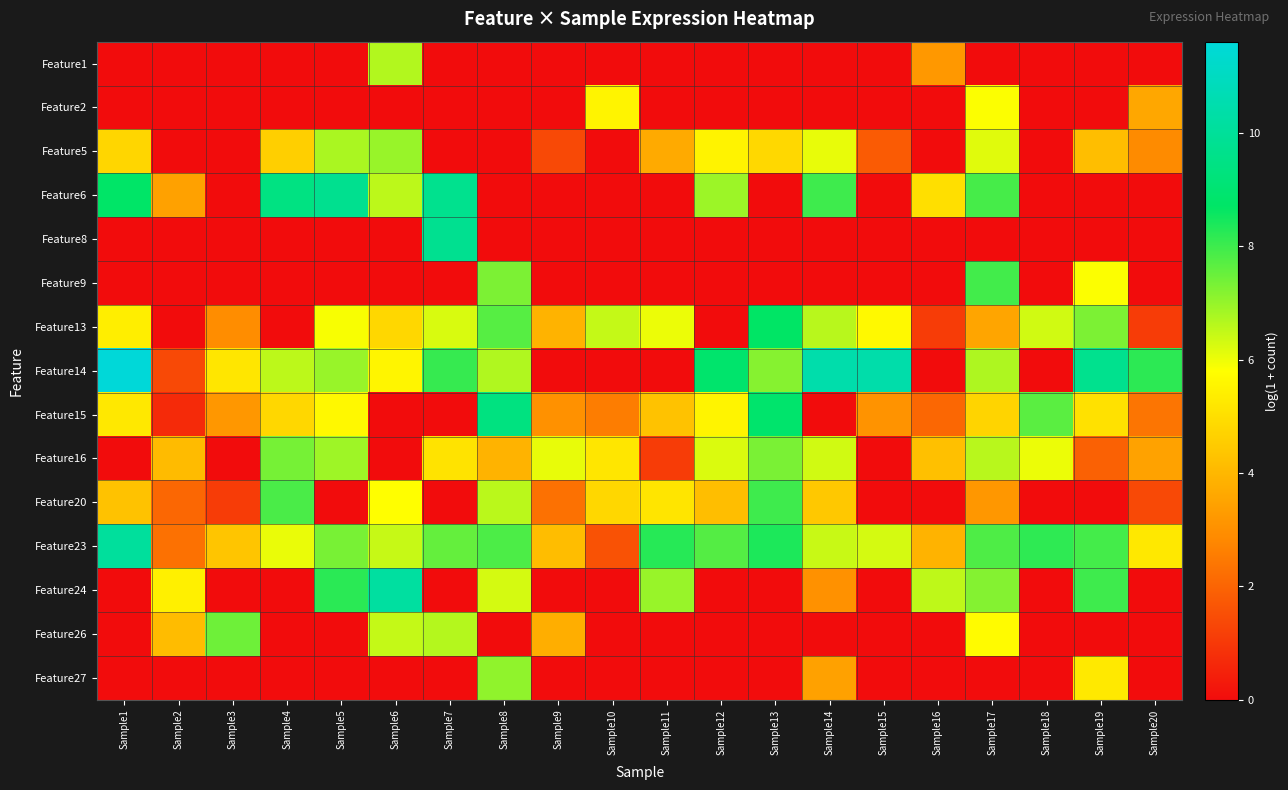

Reading left to right, transcribe all the data shown in this chart.

Feature1: Sample1=0.0	Sample2=0.0	Sample3=0.0	Sample4=0.0	Sample5=0.0	Sample6=6.7	Sample7=0.0	Sample8=0.0	Sample9=0.0	Sample10=0.0	Sample11=0.0	Sample12=0.0	Sample13=0.0	Sample14=0.0	Sample15=0.0	Sample16=3.2	Sample17=0.0	Sample18=0.0	Sample19=0.0	Sample20=0.0
Feature2: Sample1=0.0	Sample2=0.0	Sample3=0.0	Sample4=0.0	Sample5=0.0	Sample6=0.0	Sample7=0.0	Sample8=0.0	Sample9=0.0	Sample10=5.5	Sample11=0.0	Sample12=0.0	Sample13=0.0	Sample14=0.0	Sample15=0.0	Sample16=0.0	Sample17=5.8	Sample18=0.0	Sample19=0.0	Sample20=3.6
Feature5: Sample1=4.8	Sample2=0.0	Sample3=0.0	Sample4=4.6	Sample5=6.8	Sample6=7.0	Sample7=0.0	Sample8=0.0	Sample9=1.4	Sample10=0.0	Sample11=3.7	Sample12=5.5	Sample13=4.8	Sample14=6.1	Sample15=1.8	Sample16=0.0	Sample17=6.2	Sample18=0.0	Sample19=4.2	Sample20=2.9
Feature6: Sample1=8.7	Sample2=3.4	Sample3=0.0	Sample4=9.4	Sample5=9.8	Sample6=6.6	Sample7=9.7	Sample8=0.0	Sample9=0.0	Sample10=0.0	Sample11=0.0	Sample12=6.9	Sample13=0.0	Sample14=8.0	Sample15=0.0	Sample16=5.0	Sample17=7.9	Sample18=0.0	Sample19=0.0	Sample20=0.0
Feature8: Sample1=0.0	Sample2=0.0	Sample3=0.0	Sample4=0.0	Sample5=0.0	Sample6=0.0	Sample7=9.8	Sample8=0.0	Sample9=0.0	Sample10=0.0	Sample11=0.0	Sample12=0.0	Sample13=0.0	Sample14=0.0	Sample15=0.0	Sample16=0.0	Sample17=0.0	Sample18=0.0	Sample19=0.0	Sample20=0.0
Feature9: Sample1=0.0	Sample2=0.0	Sample3=0.0	Sample4=0.0	Sample5=0.0	Sample6=0.0	Sample7=0.0	Sample8=7.3	Sample9=0.0	Sample10=0.0	Sample11=0.0	Sample12=0.0	Sample13=0.0	Sample14=0.0	Sample15=0.0	Sample16=0.0	Sample17=8.0	Sample18=0.0	Sample19=5.8	Sample20=0.0
Feature13: Sample1=5.4	Sample2=0.0	Sample3=2.9	Sample4=0.0	Sample5=5.9	Sample6=4.8	Sample7=6.2	Sample8=7.7	Sample9=3.9	Sample10=6.5	Sample11=6.0	Sample12=0.0	Sample13=8.7	Sample14=6.6	Sample15=5.7	Sample16=1.1	Sample17=3.6	Sample18=6.3	Sample19=7.3	Sample20=1.1
Feature14: Sample1=11.6	Sample2=1.4	Sample3=5.2	Sample4=6.6	Sample5=7.0	Sample6=5.6	Sample7=8.1	Sample8=6.7	Sample9=0.0	Sample10=0.0	Sample11=0.0	Sample12=8.9	Sample13=7.2	Sample14=10.5	Sample15=10.5	Sample16=0.0	Sample17=6.7	Sample18=0.0	Sample19=9.7	Sample20=8.2
Feature15: Sample1=5.2	Sample2=0.7	Sample3=3.2	Sample4=4.8	Sample5=5.6	Sample6=0.0	Sample7=0.0	Sample8=9.4	Sample9=3.0	Sample10=2.6	Sample11=4.3	Sample12=5.5	Sample13=8.9	Sample14=0.0	Sample15=3.1	Sample16=2.1	Sample17=4.7	Sample18=7.7	Sample19=5.1	Sample20=2.4
Feature16: Sample1=0.0	Sample2=4.1	Sample3=0.0	Sample4=7.4	Sample5=6.9	Sample6=0.0	Sample7=5.1	Sample8=3.9	Sample9=6.1	Sample10=5.2	Sample11=1.1	Sample12=6.2	Sample13=7.3	Sample14=6.3	Sample15=0.0	Sample16=4.2	Sample17=6.6	Sample18=6.0	Sample19=1.9	Sample20=3.5
Feature20: Sample1=4.3	Sample2=2.1	Sample3=1.1	Sample4=7.8	Sample5=0.0	Sample6=5.8	Sample7=0.0	Sample8=6.6	Sample9=2.3	Sample10=4.8	Sample11=5.2	Sample12=4.2	Sample13=8.0	Sample14=4.4	Sample15=0.0	Sample16=0.0	Sample17=3.2	Sample18=0.0	Sample19=0.0	Sample20=1.4
Feature23: Sample1=10.1	Sample2=2.3	Sample3=4.4	Sample4=6.0	Sample5=7.3	Sample6=6.5	Sample7=7.6	Sample8=7.8	Sample9=4.2	Sample10=1.6	Sample11=8.3	Sample12=7.7	Sample13=8.4	Sample14=6.4	Sample15=6.3	Sample16=3.9	Sample17=7.8	Sample18=8.2	Sample19=7.9	Sample20=5.2
Feature24: Sample1=0.0	Sample2=5.4	Sample3=0.0	Sample4=0.0	Sample5=8.2	Sample6=10.2	Sample7=0.0	Sample8=6.3	Sample9=0.0	Sample10=0.0	Sample11=7.0	Sample12=0.0	Sample13=0.0	Sample14=3.0	Sample15=0.0	Sample16=6.5	Sample17=7.2	Sample18=0.0	Sample19=8.0	Sample20=0.0
Feature26: Sample1=0.0	Sample2=4.1	Sample3=7.5	Sample4=0.0	Sample5=0.0	Sample6=6.5	Sample7=6.7	Sample8=0.0	Sample9=3.8	Sample10=0.0	Sample11=0.0	Sample12=0.0	Sample13=0.0	Sample14=0.0	Sample15=0.0	Sample16=0.0	Sample17=5.7	Sample18=0.0	Sample19=0.0	Sample20=0.0
Feature27: Sample1=0.0	Sample2=0.0	Sample3=0.0	Sample4=0.0	Sample5=0.0	Sample6=0.0	Sample7=0.0	Sample8=7.1	Sample9=0.0	Sample10=0.0	Sample11=0.0	Sample12=0.0	Sample13=0.0	Sample14=3.4	Sample15=0.0	Sample16=0.0	Sample17=0.0	Sample18=0.0	Sample19=5.3	Sample20=0.0